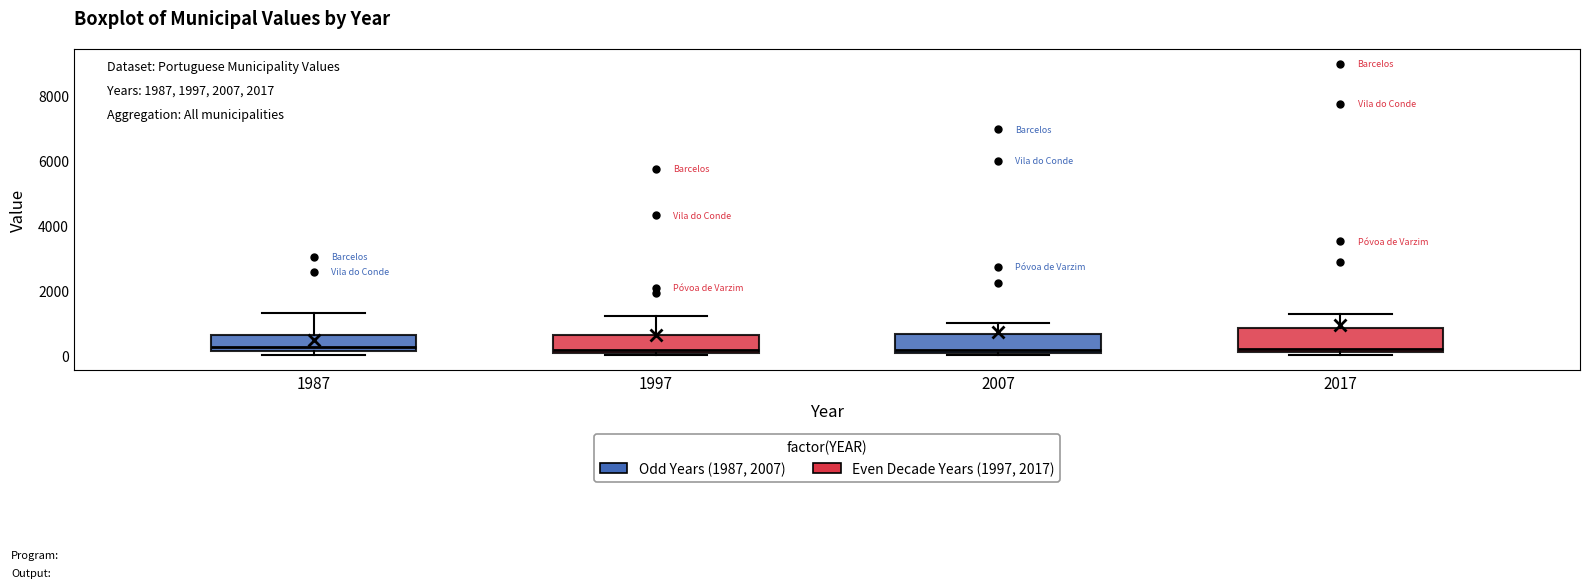

Reading left to right, read every box against the y-axis: the position of its median line, the range the box covers, and the ends of its whiskers. The values are not printed on the chart, so give them approximately, as read against the axis.

1987: median 200 (just above the box's lower edge), box 200 to 600, whiskers 0 to 1200
1997: median 200, box 0 to 600, whiskers 0 (just below the box's lower edge) to 1200
2007: median 200, box 0 to 600, whiskers 0 (just below the box's lower edge) to 1000
2017: median 200, box 0 to 800, whiskers 0 (just below the box's lower edge) to 1200